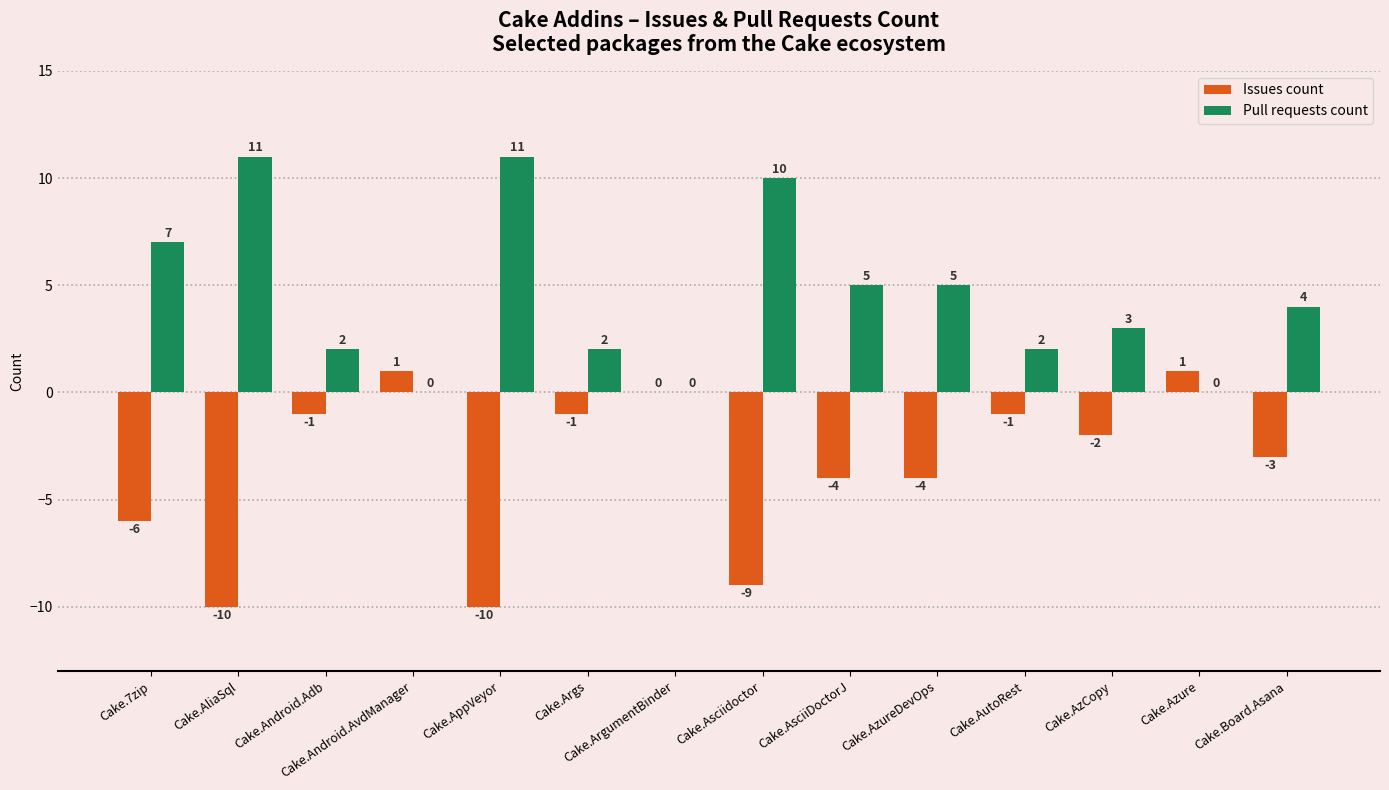

Reading right to left, transcribe all the data shown in this chart.

Issues count: Cake.Board.Asana=-3	Cake.Azure=1	Cake.AzCopy=-2	Cake.AutoRest=-1	Cake.AzureDevOps=-4	Cake.AsciiDoctorJ=-4	Cake.Asciidoctor=-9	Cake.ArgumentBinder=0	Cake.Args=-1	Cake.AppVeyor=-10	Cake.Android.AvdManager=1	Cake.Android.Adb=-1	Cake.AliaSql=-10	Cake.7zip=-6
Pull requests count: Cake.Board.Asana=4	Cake.Azure=0	Cake.AzCopy=3	Cake.AutoRest=2	Cake.AzureDevOps=5	Cake.AsciiDoctorJ=5	Cake.Asciidoctor=10	Cake.ArgumentBinder=0	Cake.Args=2	Cake.AppVeyor=11	Cake.Android.AvdManager=0	Cake.Android.Adb=2	Cake.AliaSql=11	Cake.7zip=7